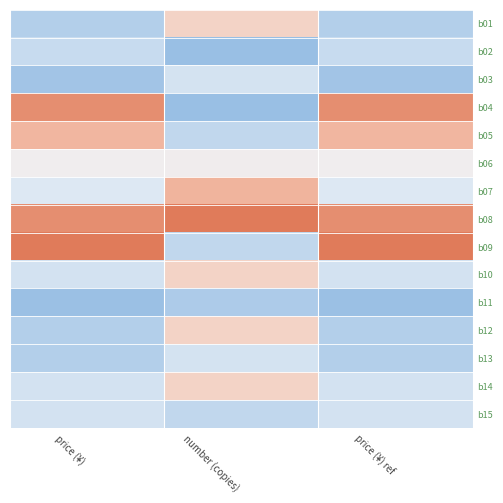

Rank the series at price (¥) ref from highest to lowest value.

b09, b04, b08, b05, b06, b07, b10, b14, b15, b02, b01, b12, b13, b03, b11